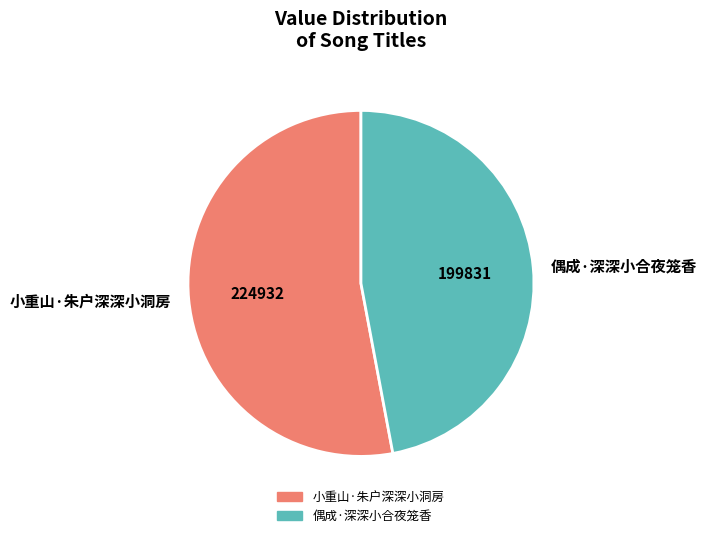

True or false: 偶成·深深小合夜笼香 accounts for 47% of the total.

True